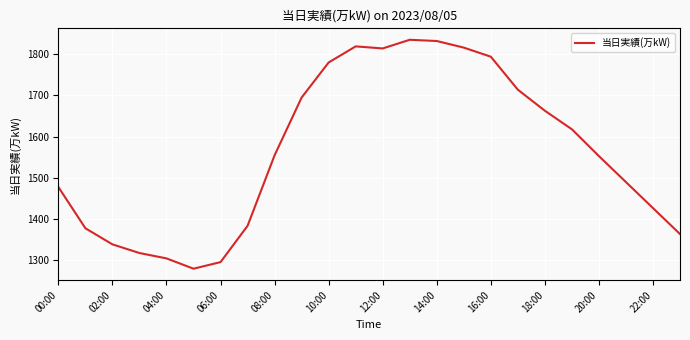

Is this an area chart (filled region under the line)?

No